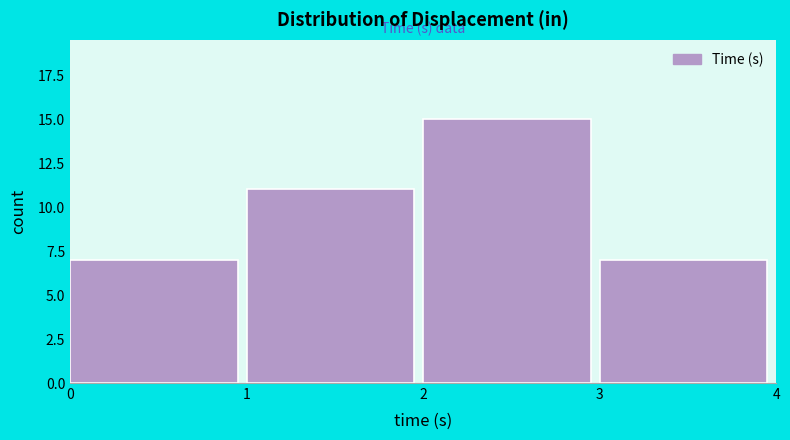

What is the height of the bar covering 2 to 3 on the x-axis? The values are not printed on the chart, so give them approximately, as read against the axis.

15